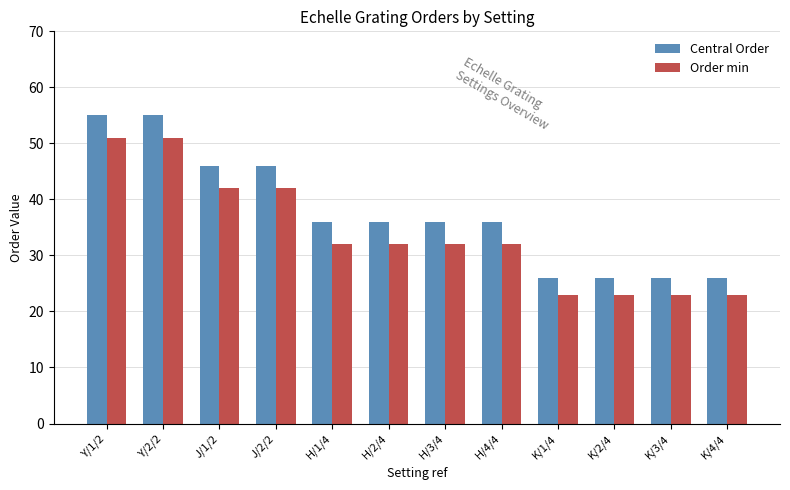

What is the difference between the second highest and minimum values in the Central Order series?

29